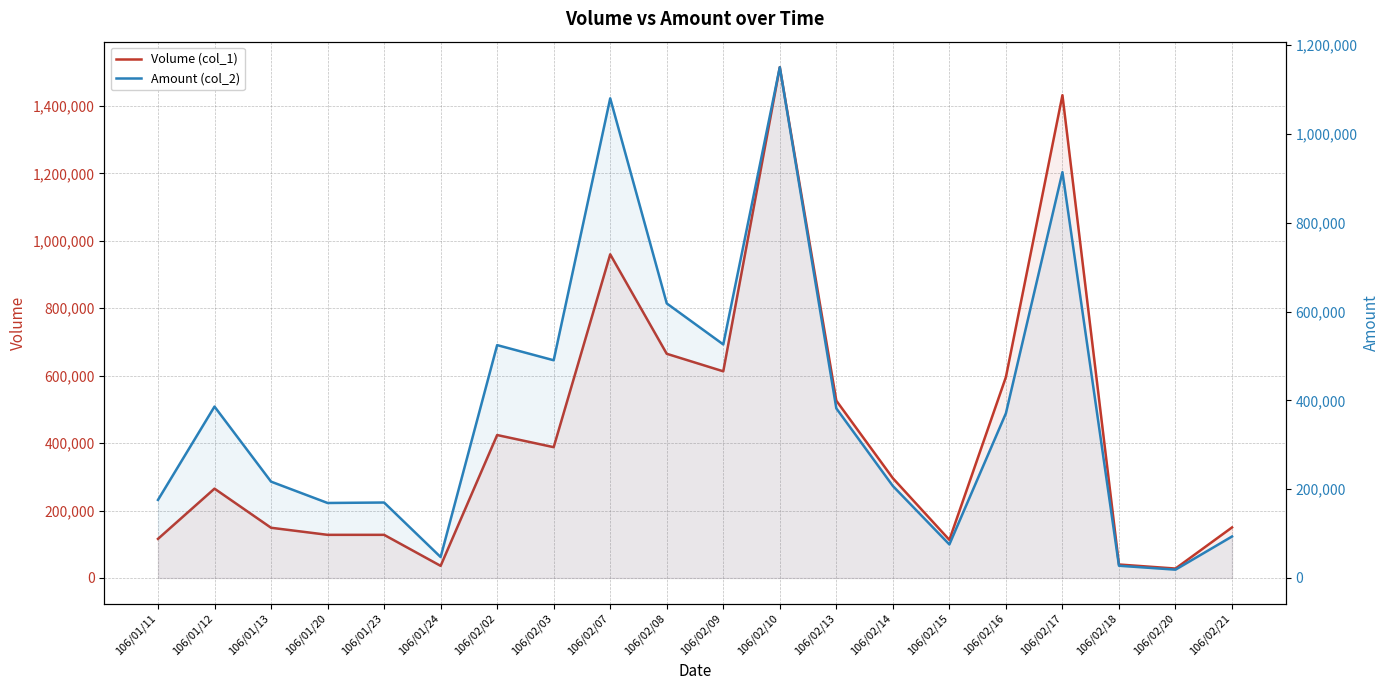

Which series has the largest total across all categories?

Volume (col_1)